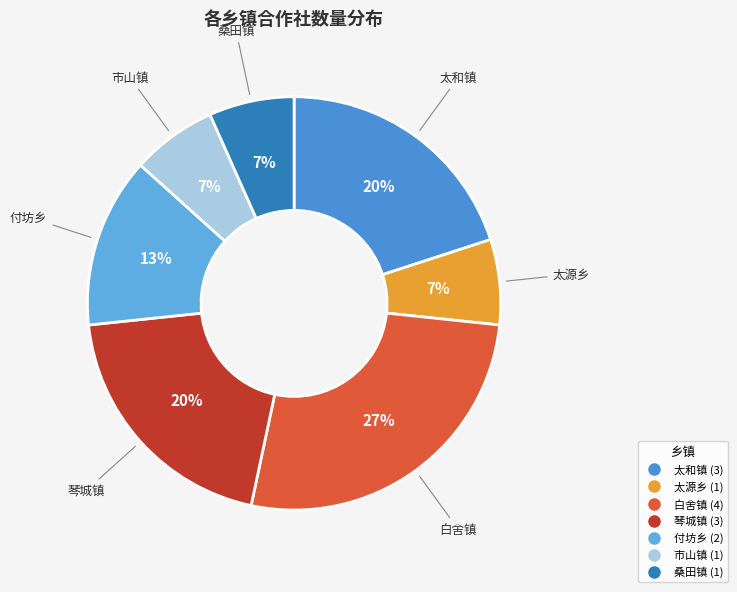

Which slice is the largest?

白舍镇